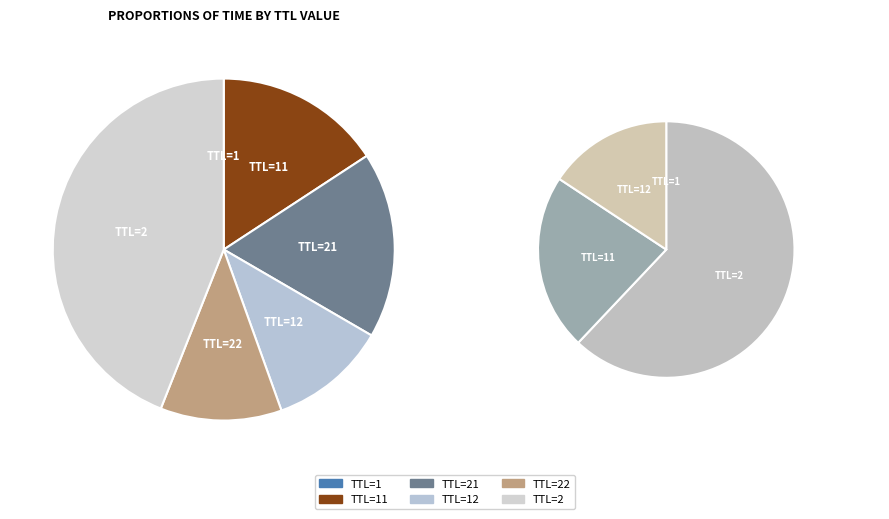

How many slices are in this pie chart?

6